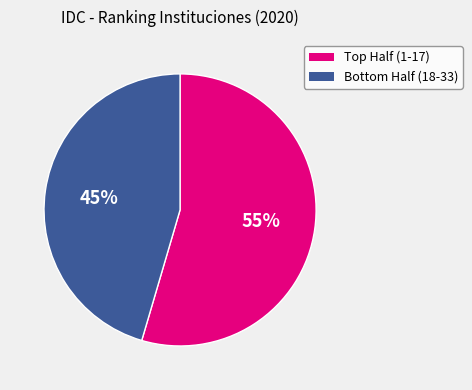

To the nearest percent, what is the average slice percentage?

50%